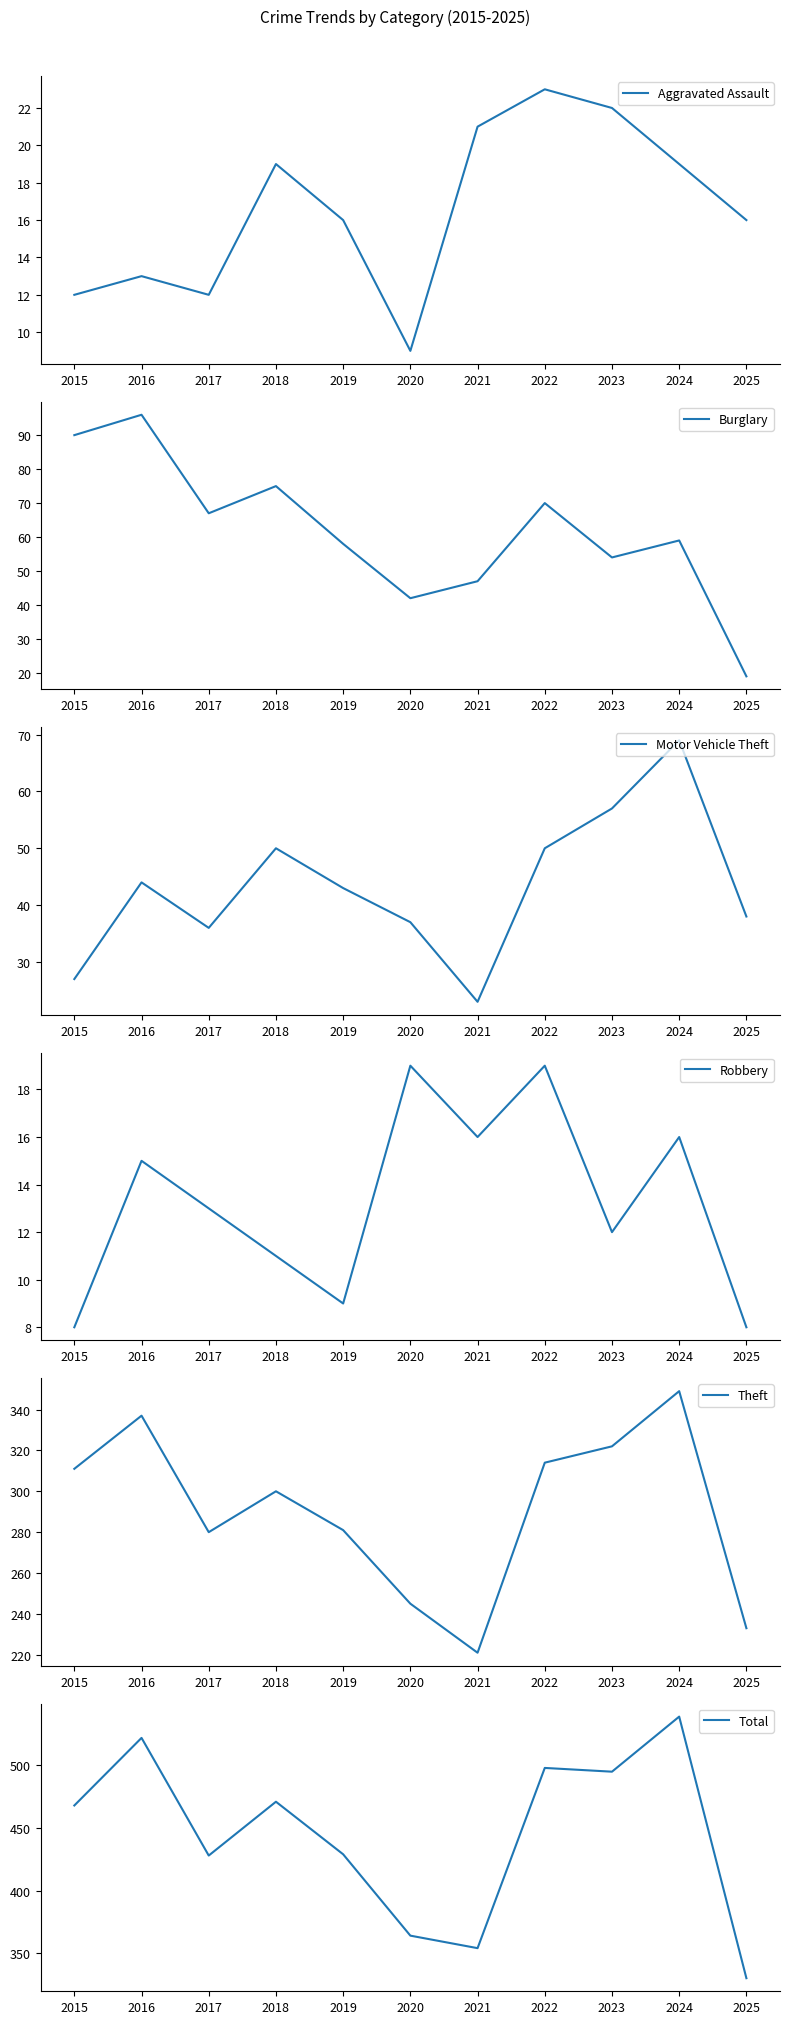

Is it true that Motor Vehicle Theft equals 27 at 2024?

False